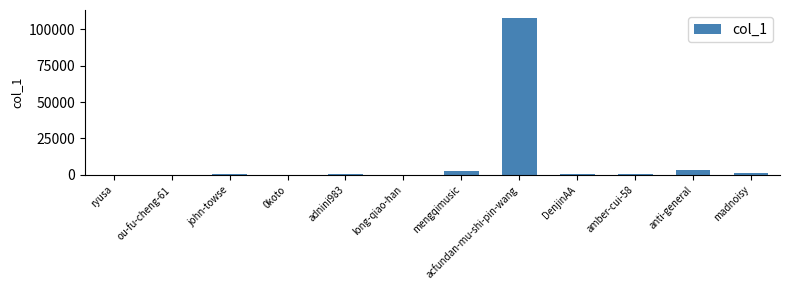

At which label is the value closest to 53992?

anti-general